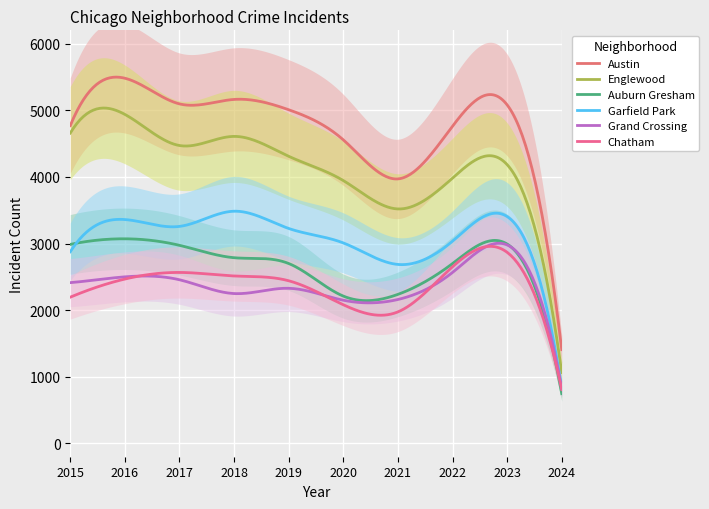

At how many categories does at least one series exceed 818?

10